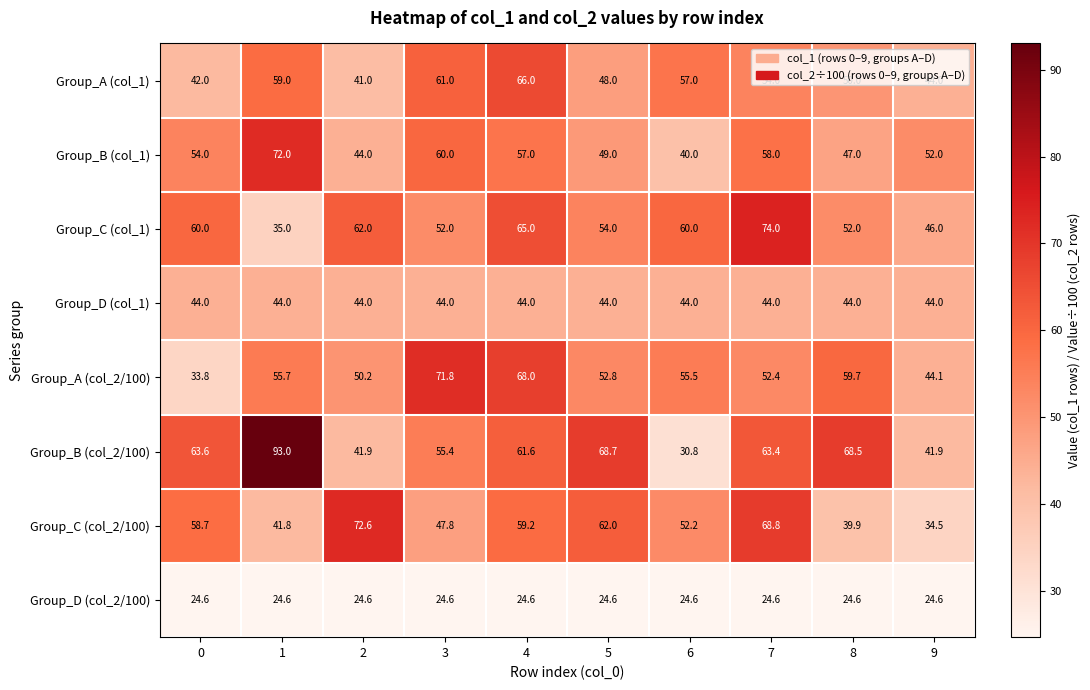

What is the average value of the Group_D (col_2/100) series?

24.6